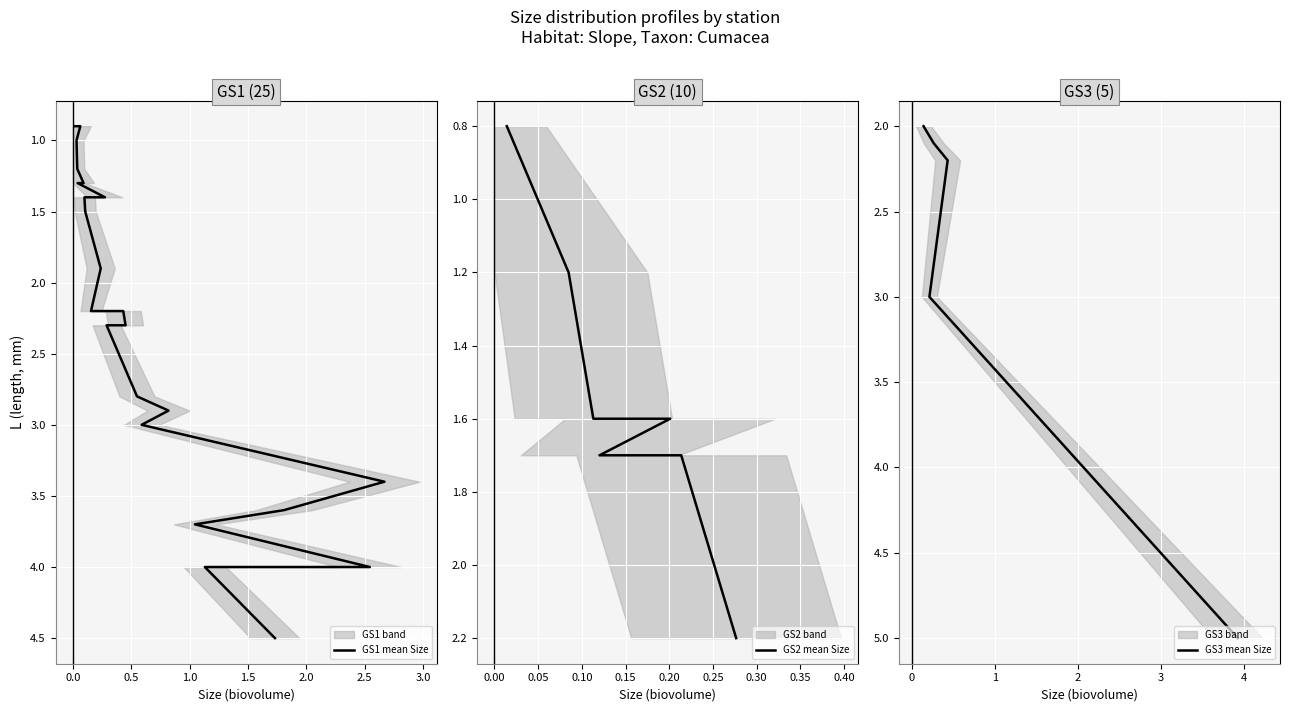

At which category is the sum across all series the highest?

1